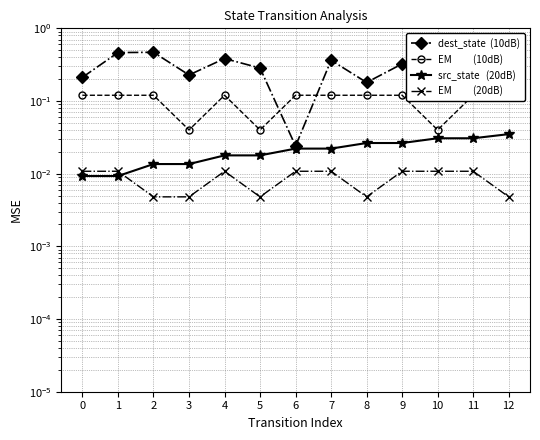

True or false: EM          (10dB) and dest_state  (10dB) cross at least once.

True